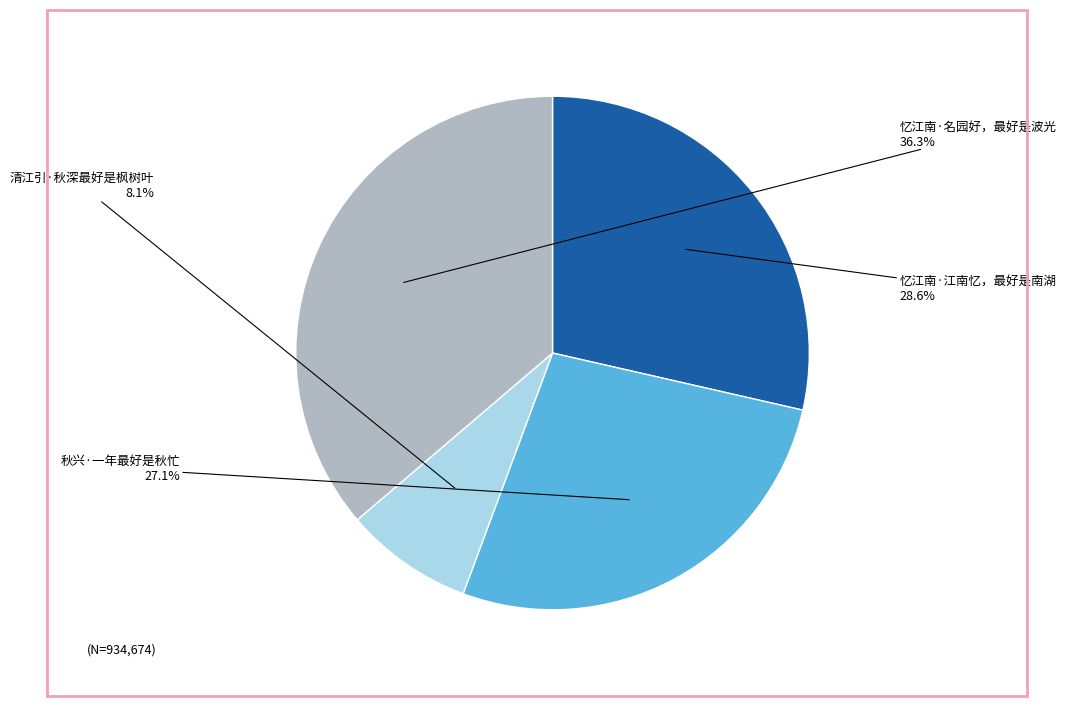

The 忆江南·江南忆，最好是南湖 slice represents 23% of the pie. True or false?

False